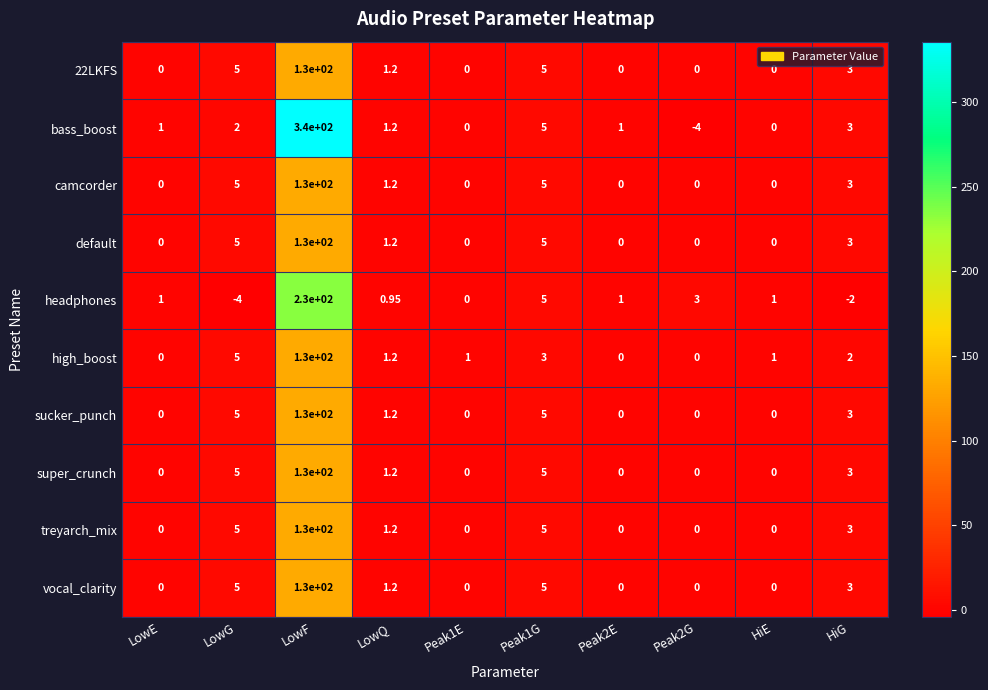

Which series has the widest spread of values?

bass_boost